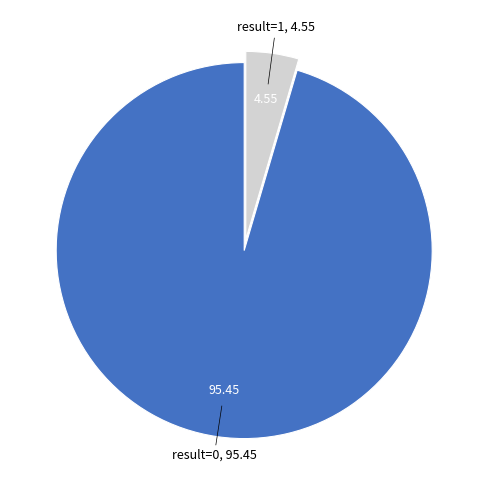

Is the sum of result=1 and result=0 greater than half?

Yes